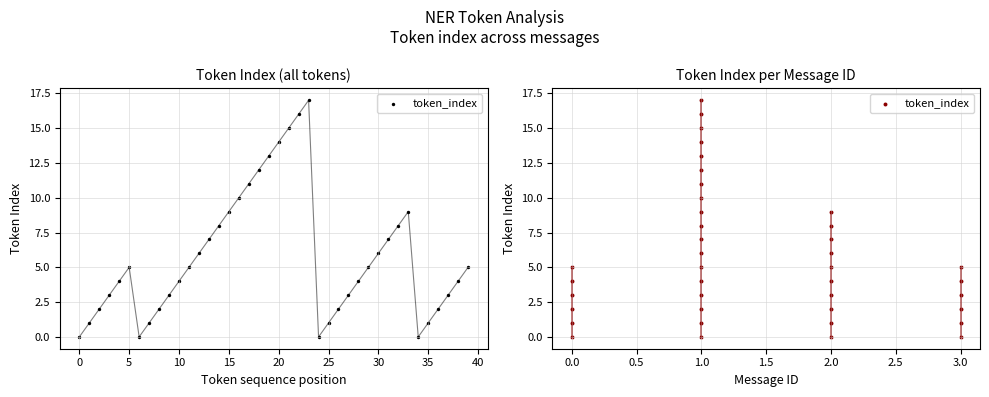

Which has a higher value, 1.0 or 3.0?

1.0